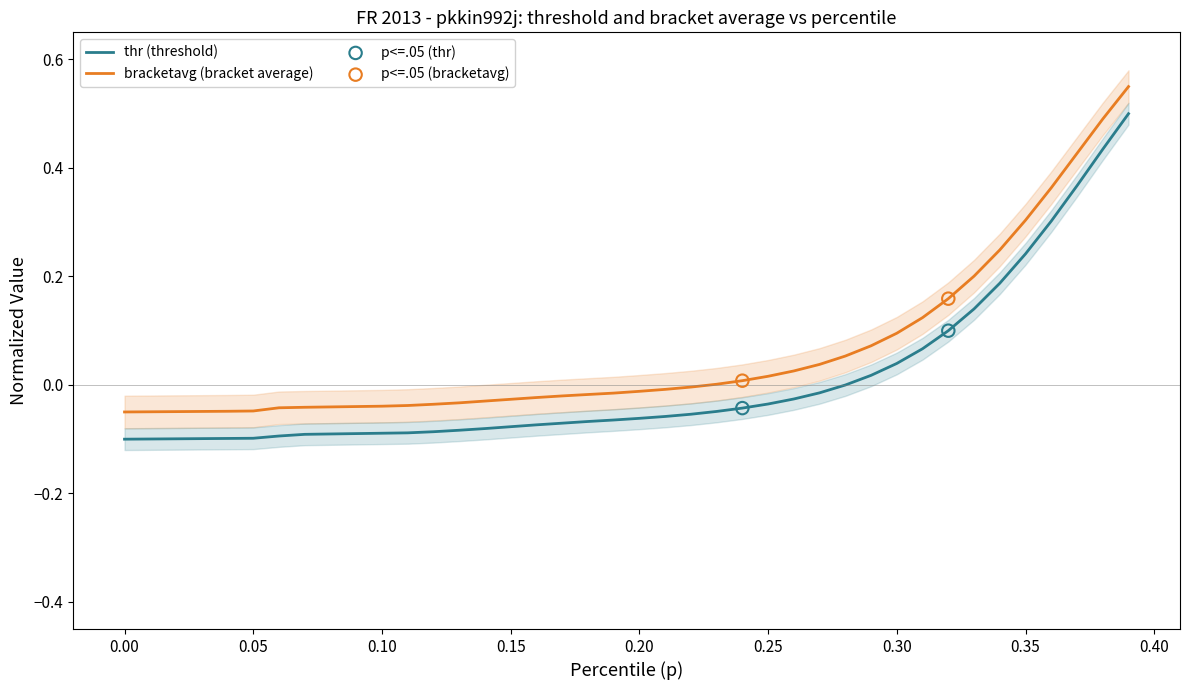

Is the value of thr at 0.05 greater than the value of bracketavg at 0.05?

No